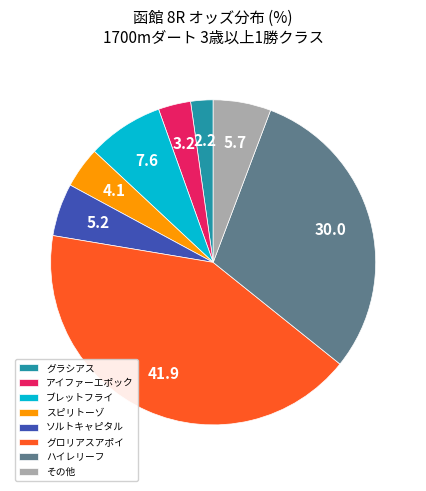

Which has a higher value, ソルトキャピタル or グラシアス?

ソルトキャピタル